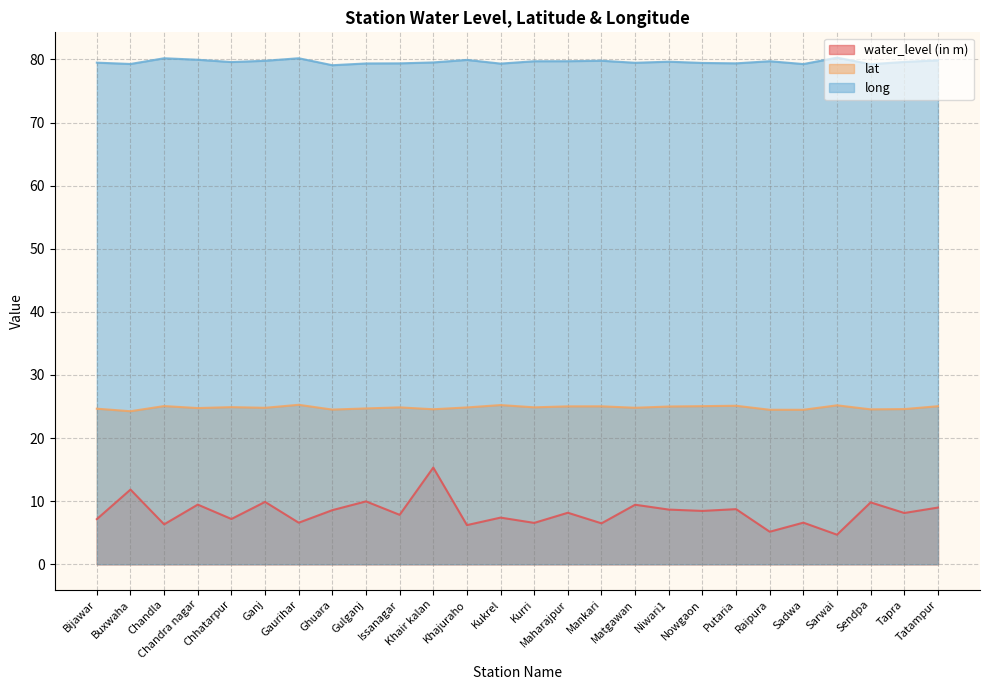

What is the greatest value displayed?

80.3